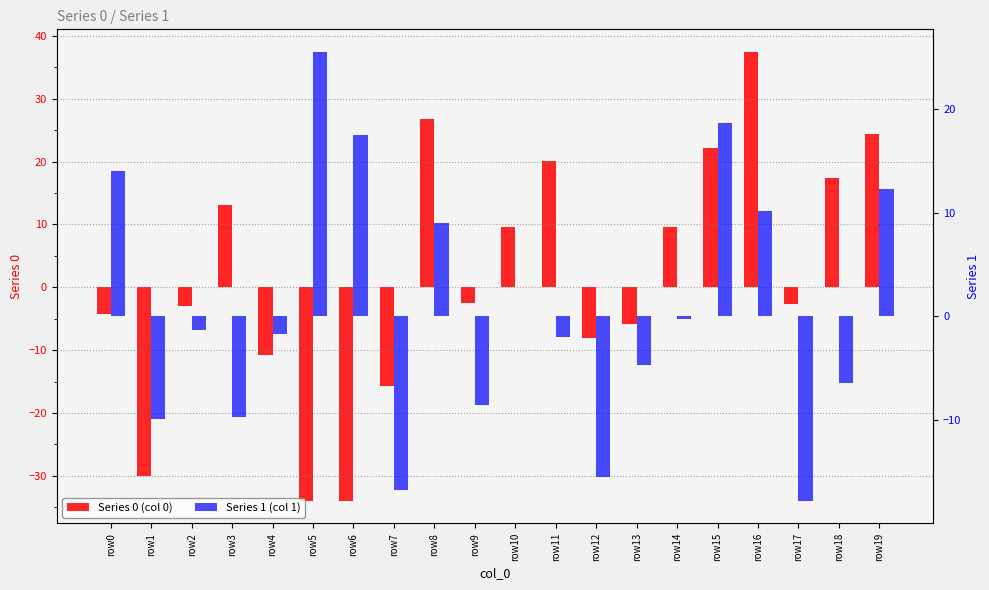

Is it true that 0 equals -51.0 at row1?

False